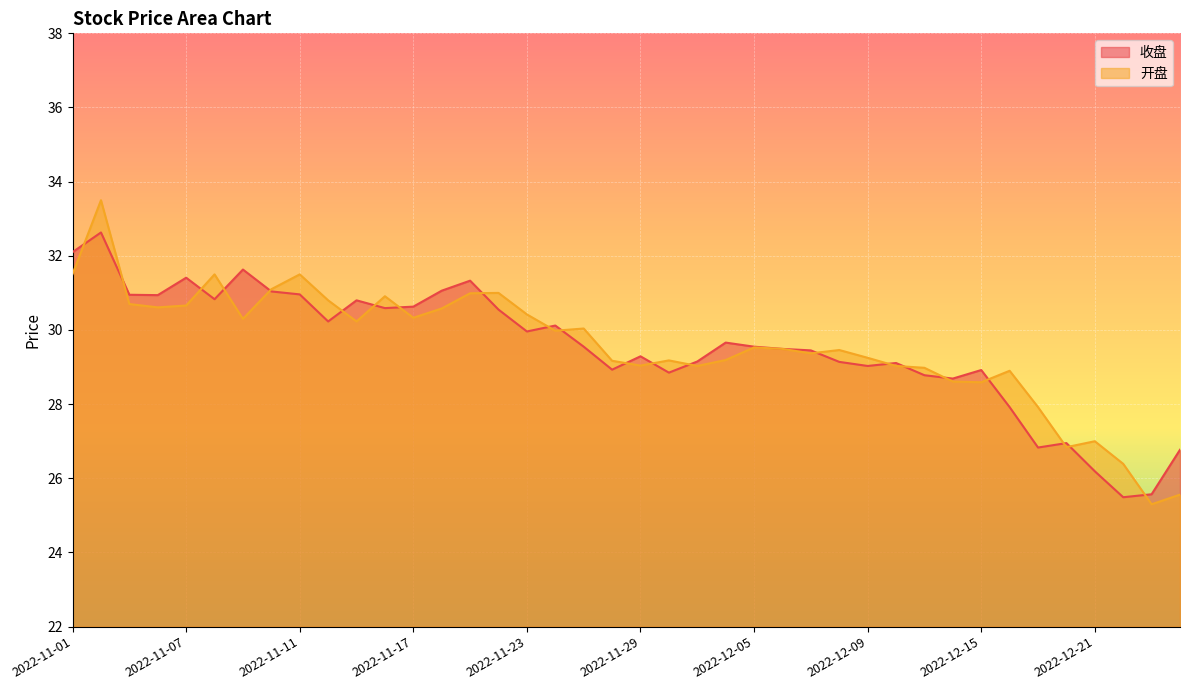

What is the average value of the 开盘 series?

29.6